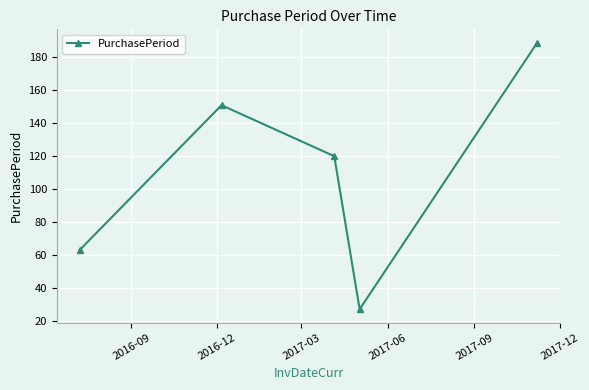

What is the greatest value displayed?

189